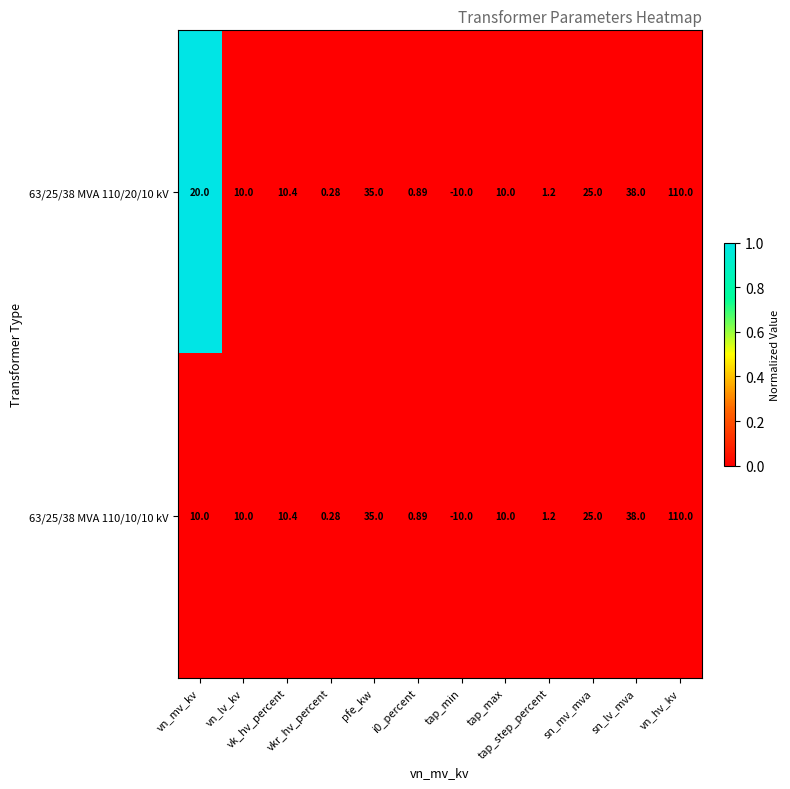

How many distinct data groups are displayed?

2